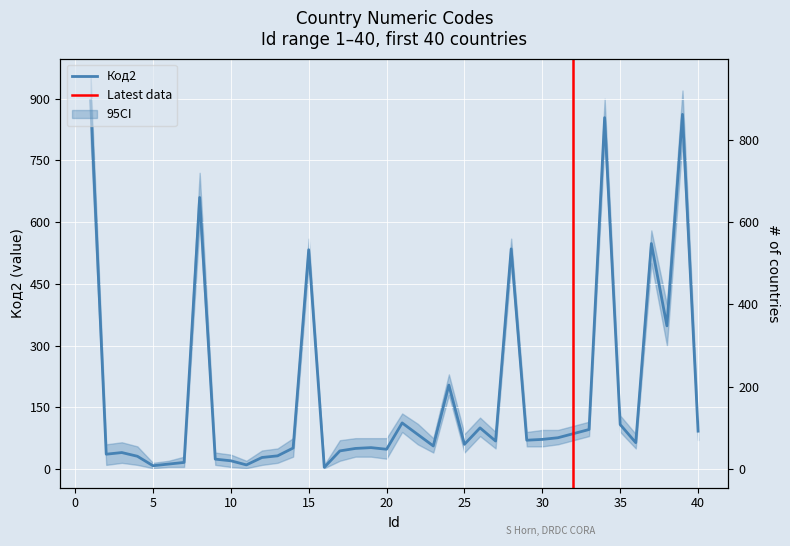

Which has a higher value, 5 or 29?

29